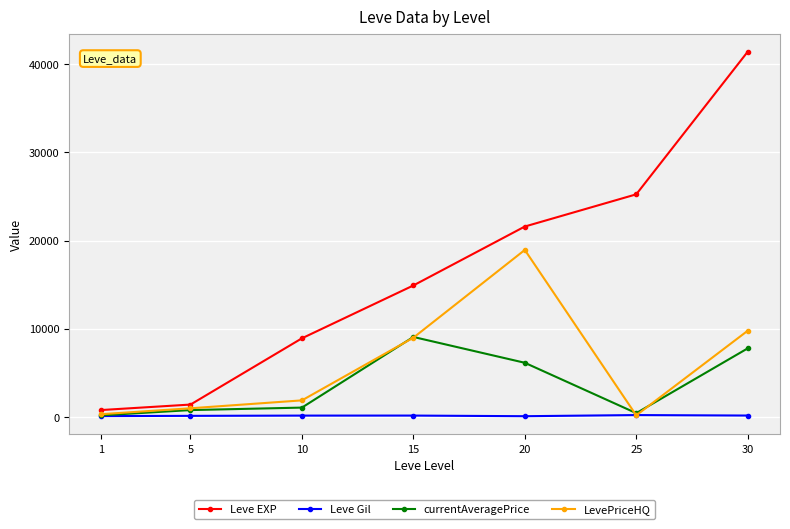

The value of currentAveragePrice at 20 is 6156.3. True or false?

True